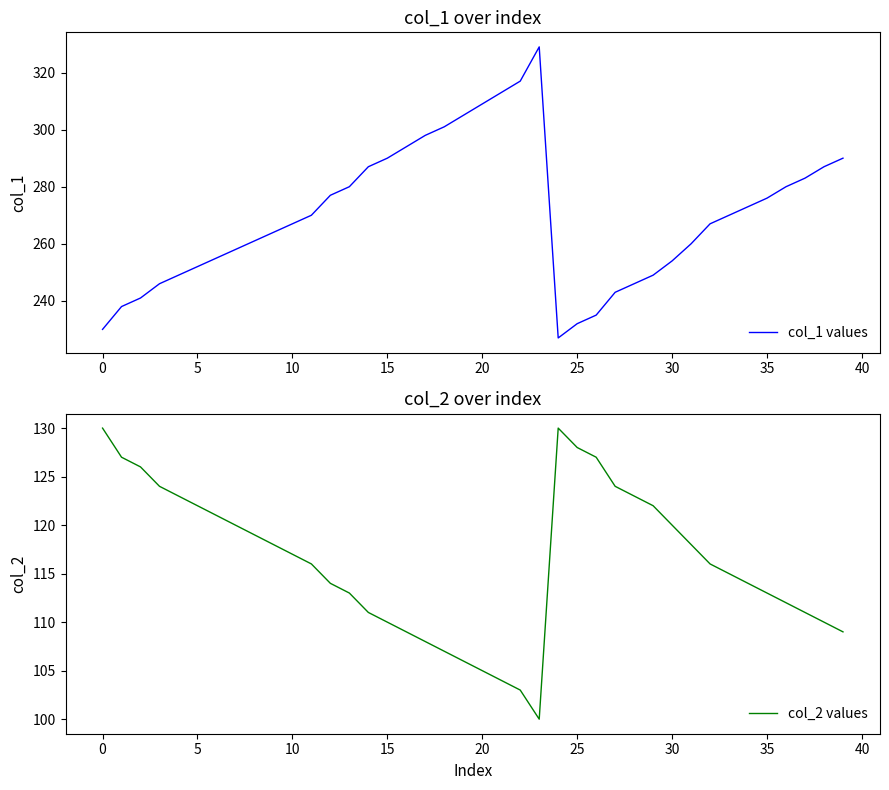

Where is the first local maximum for col_2 values?

24